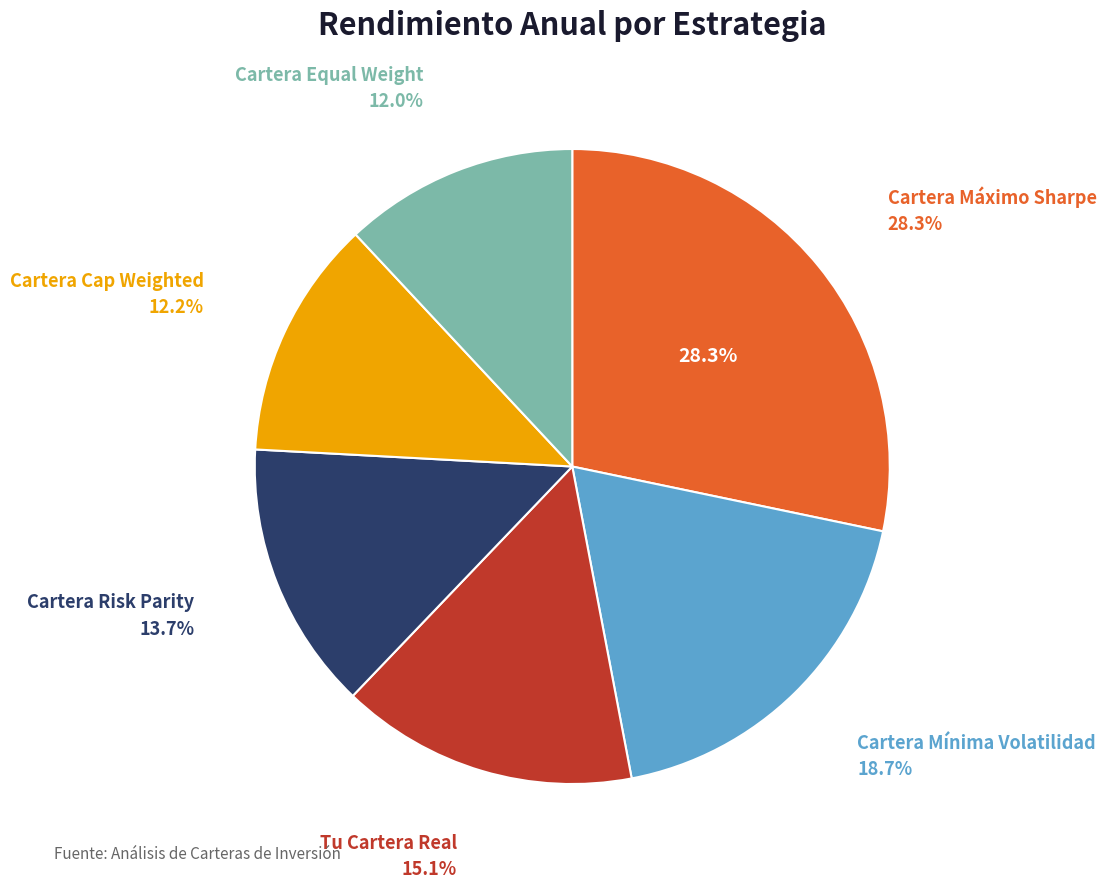

Does any single category account for the majority?

No